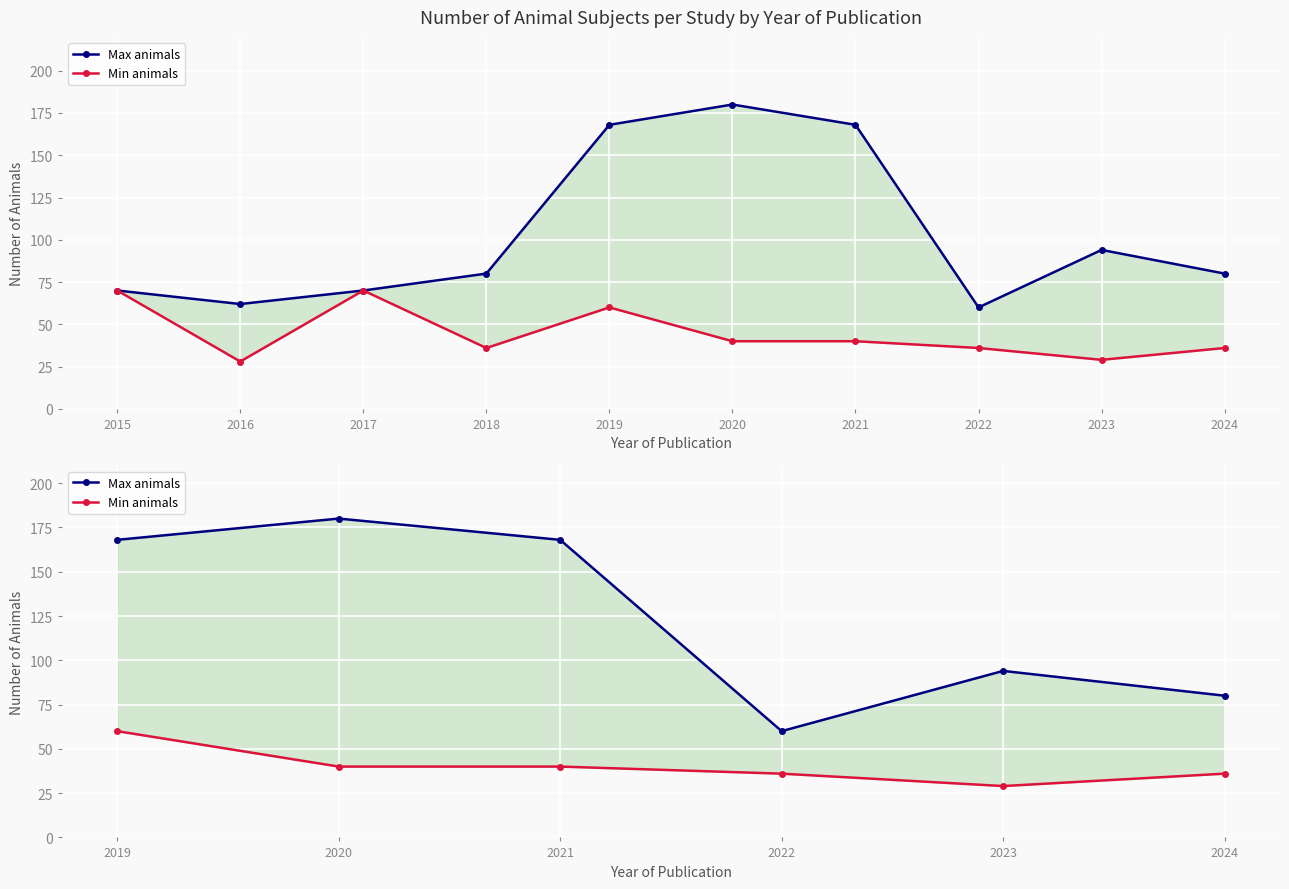

What are all the series names shown in the legend?

Max animals, Min animals